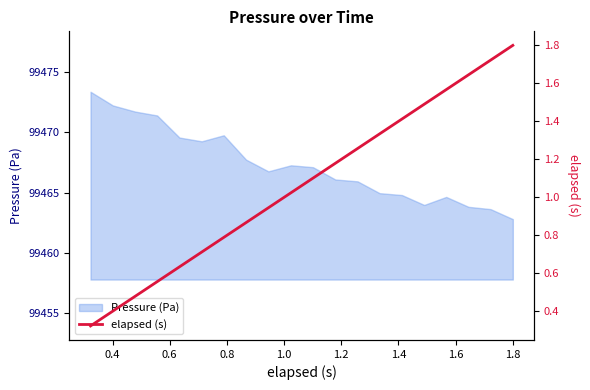

What is the smallest value displayed?

0.3